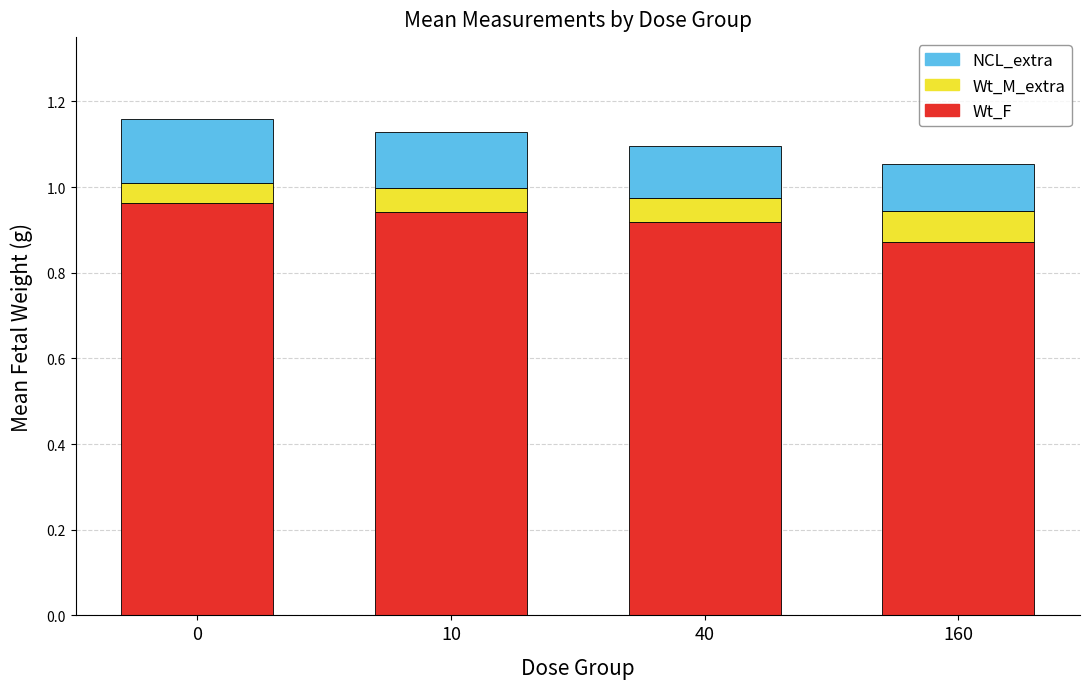

What is the total value across all series at 10?

1.1